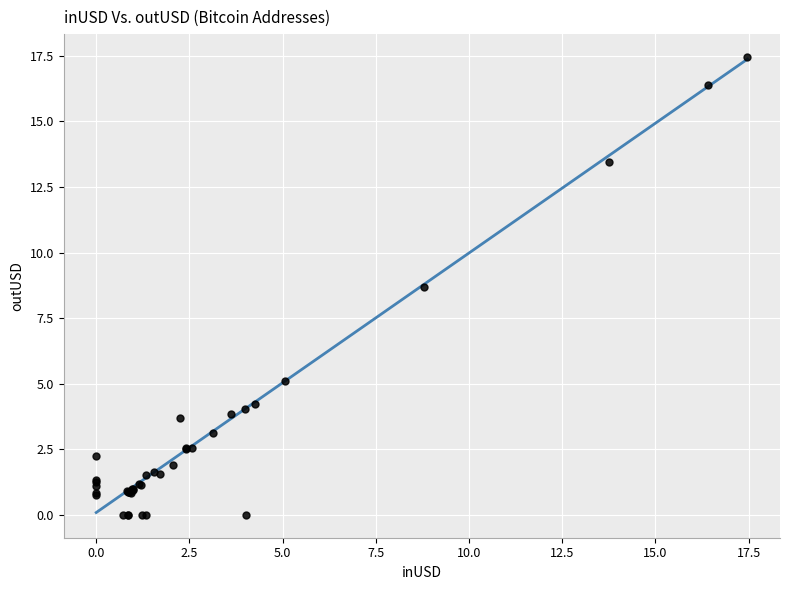

What Y value in the scatter plot is closest to 8?

8.7